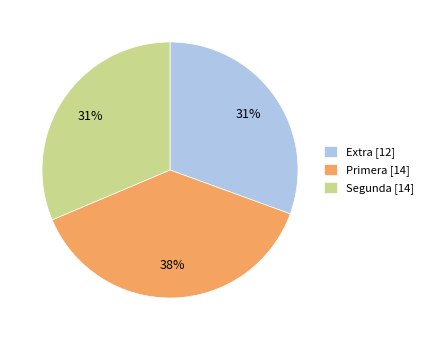

Do Primera [14] and Extra [12] together represent more than half of the pie?

Yes